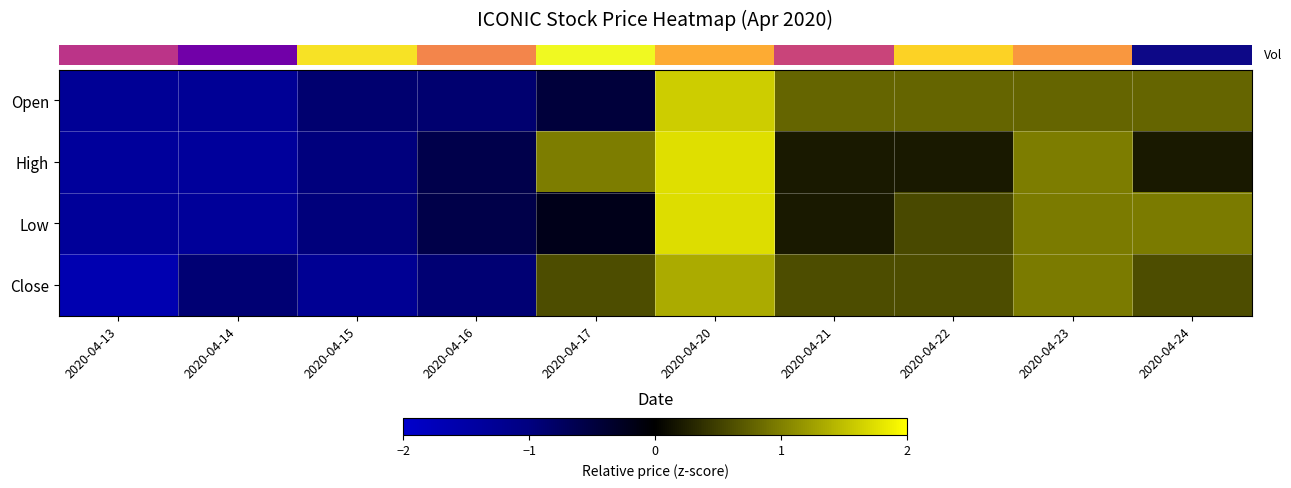

Which has a higher value, 2020-04-21 or 2020-04-17?

2020-04-21